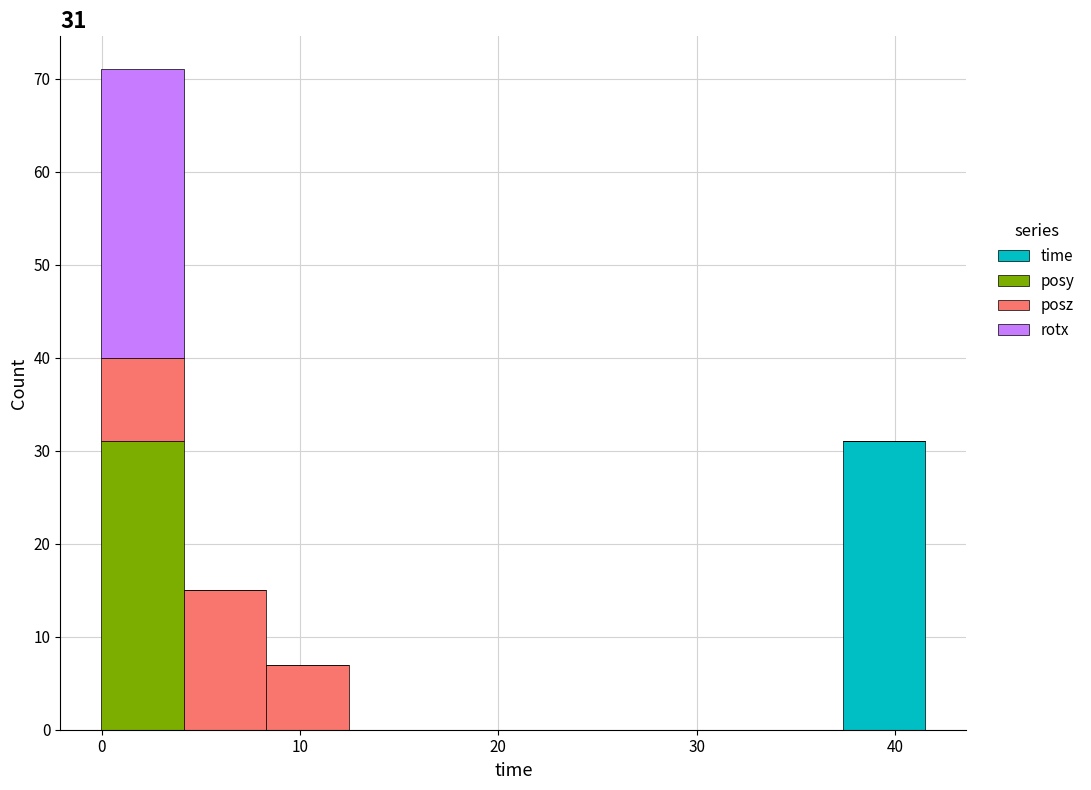

Which range on the x-axis has the tallest stacked bar (by total height)?

0 to 4